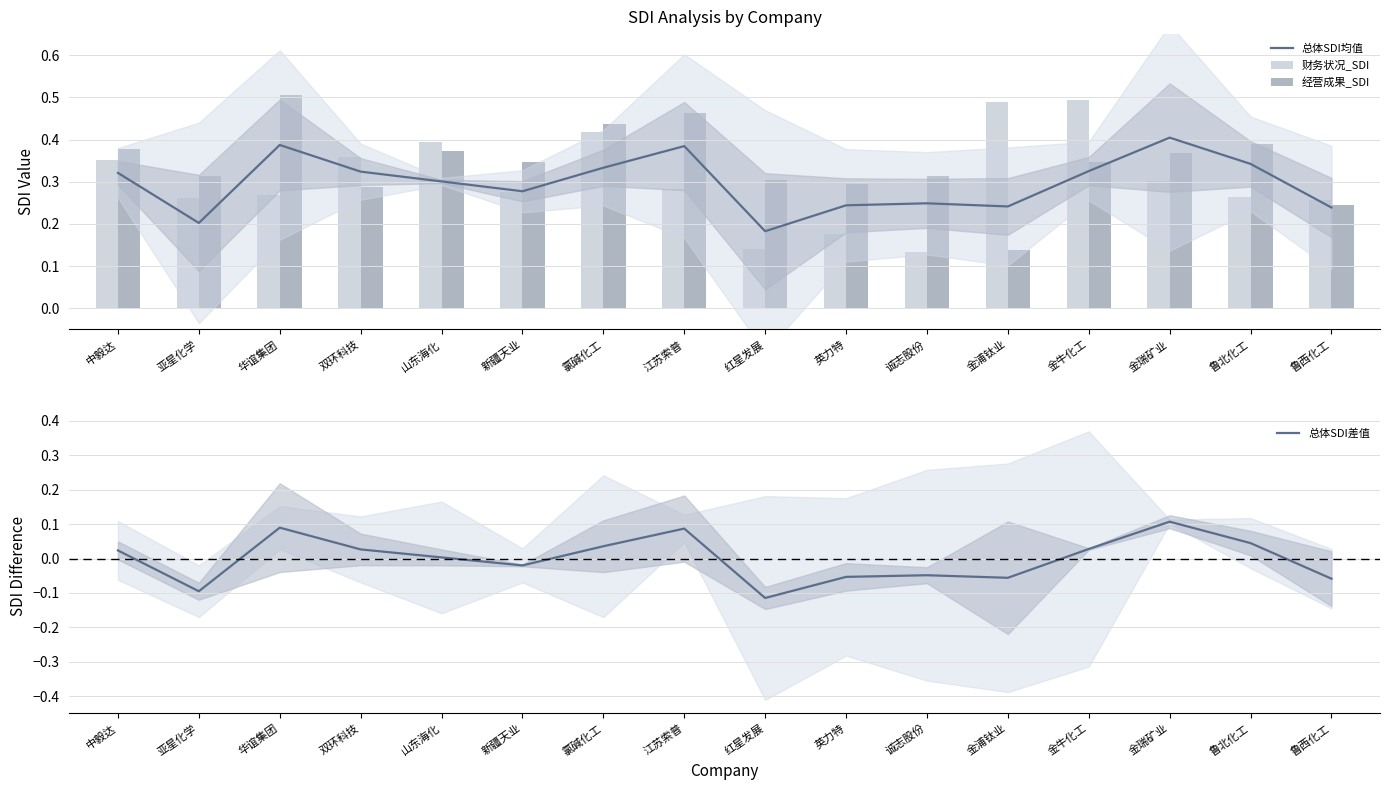

True or false: 总体SDI差值 has a value of -0.1 at 红星发展.

True